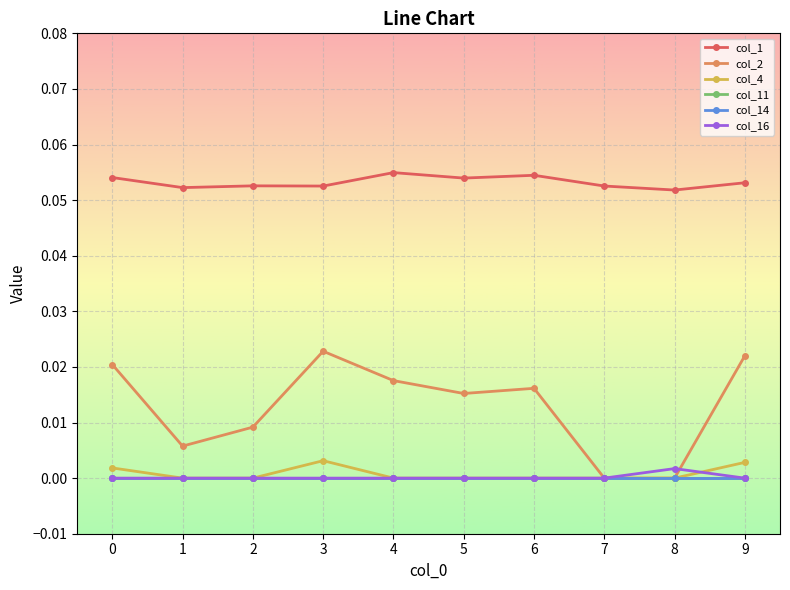

Does the chart have visible grid lines?

Yes